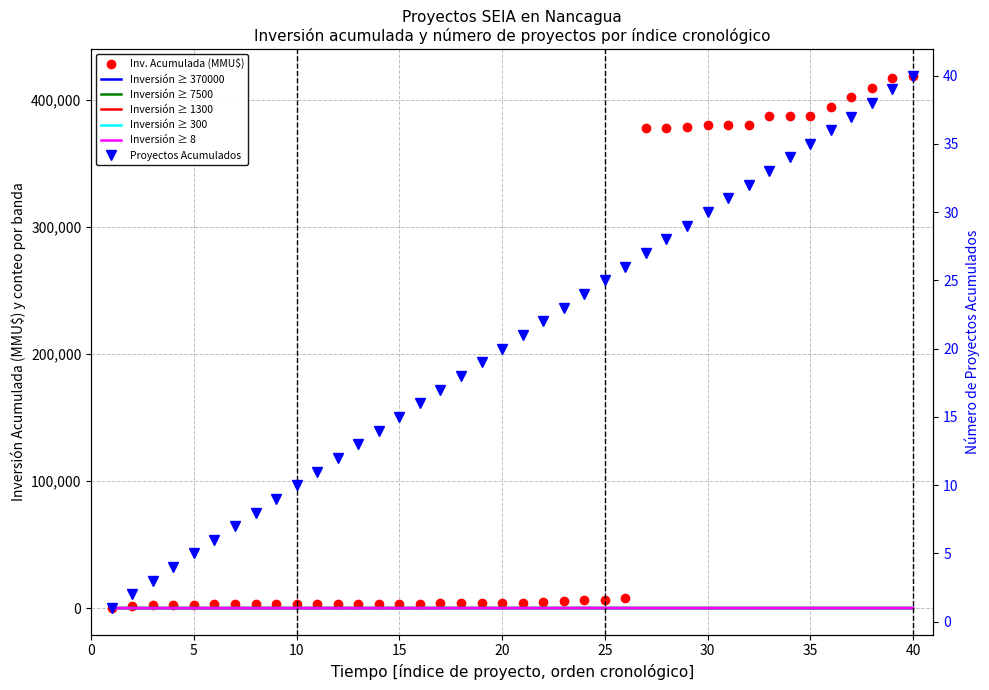

What is the smallest value displayed?

1